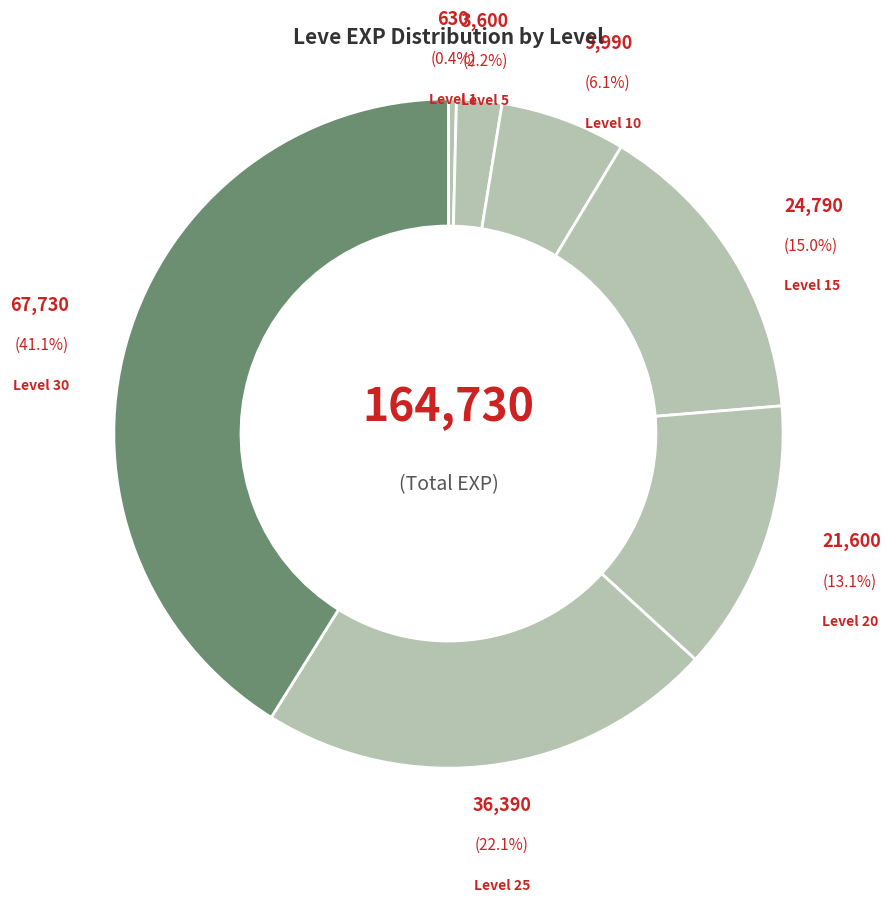

Does any single category account for the majority?

No